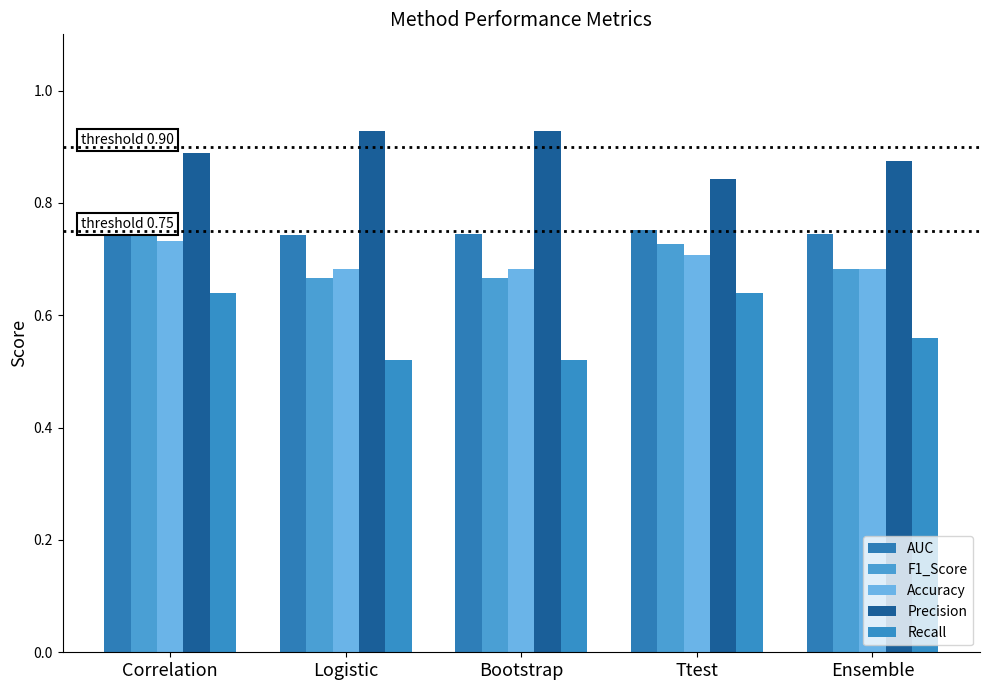

What is the maximum value for Precision?

0.9